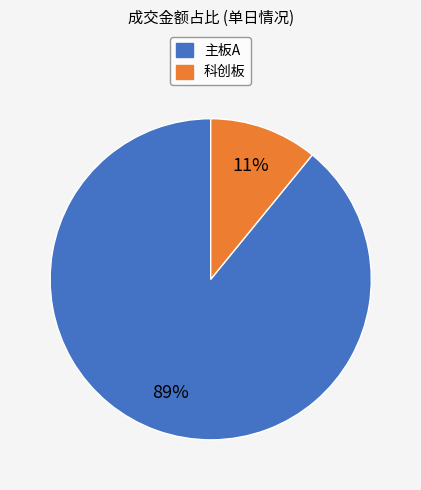

Is the sum of 主板A and 科创板 greater than half?

Yes